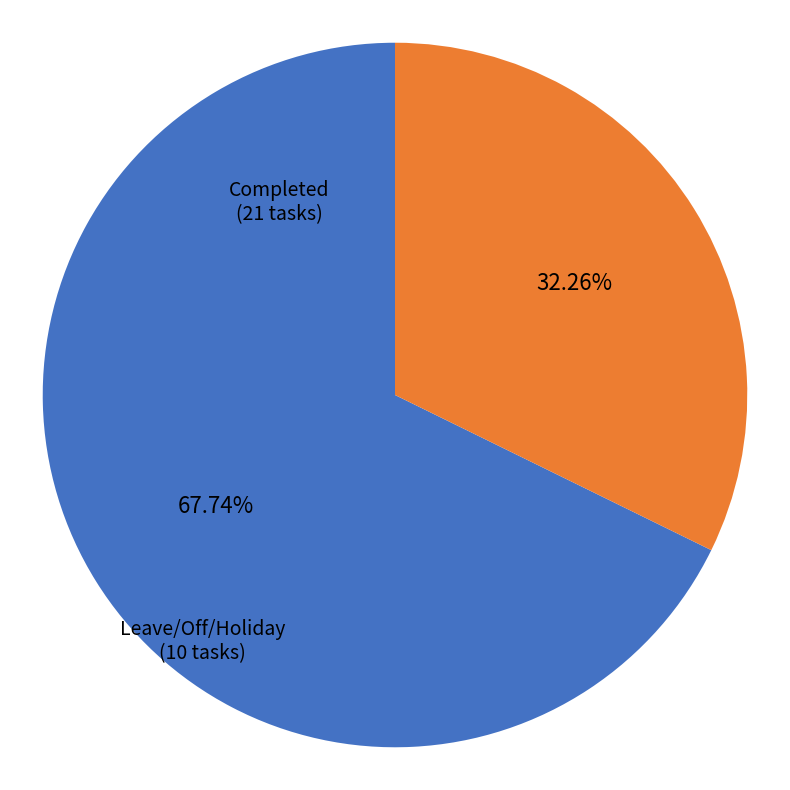

What is the total percentage of Leave/Off/Holiday and Completed?

100.0%